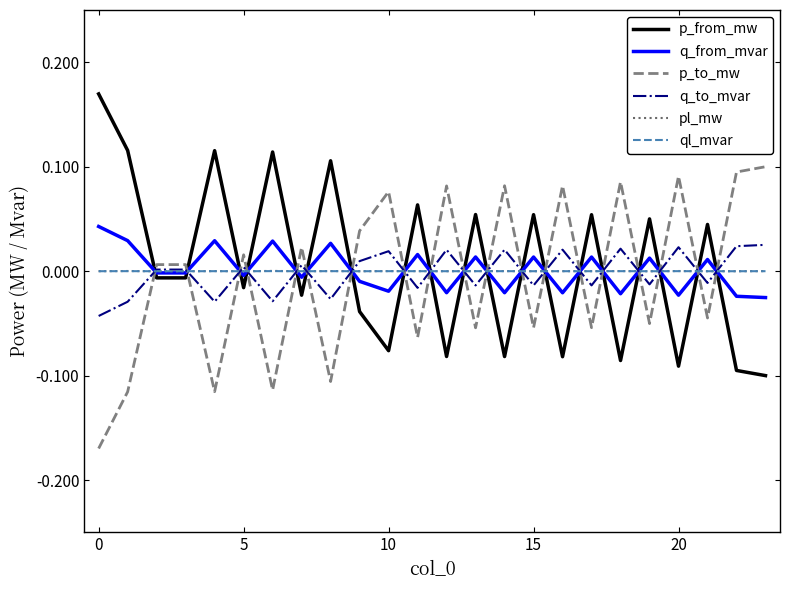

After their last crossing, which series has the higher values: p_from_mw or q_to_mvar?

q_to_mvar